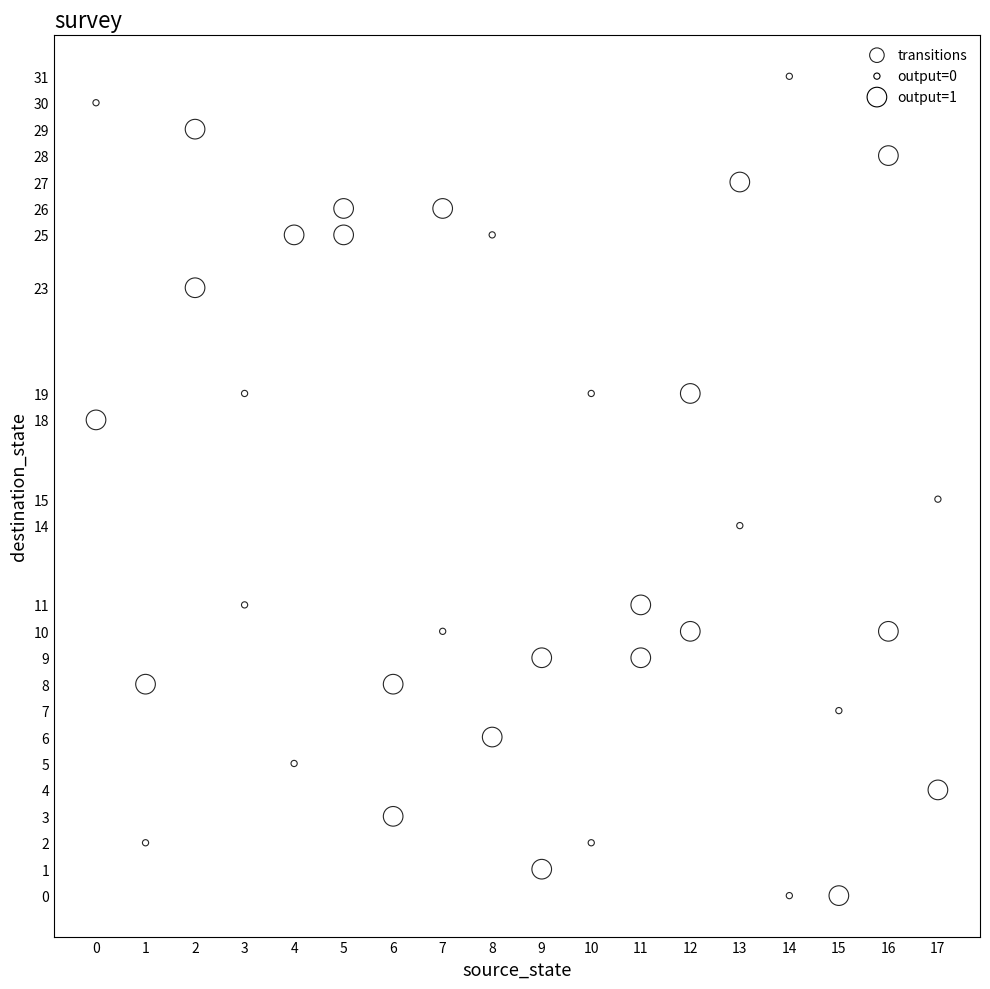

What is the range of X values (max minus min)?

17